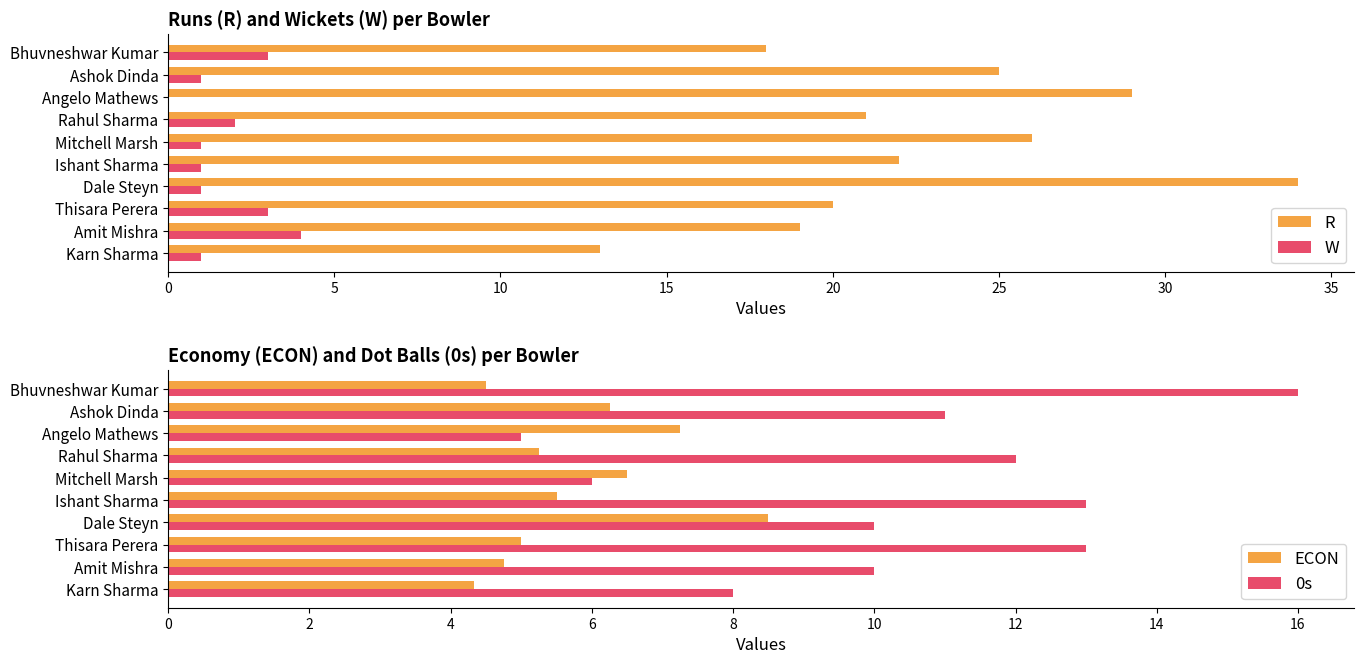

Reading left to right, what are all the values shown in this chart?

R: 18.0	25.0	29.0	21.0	26.0	22.0	34.0	20.0	19.0	13.0
W: 3.0	1.0	0.0	2.0	1.0	1.0	1.0	3.0	4.0	1.0
ECON: 4.5	6.2	7.2	5.2	6.5	5.5	8.5	5.0	4.8	4.3
0s: 16.0	11.0	5.0	12.0	6.0	13.0	10.0	13.0	10.0	8.0